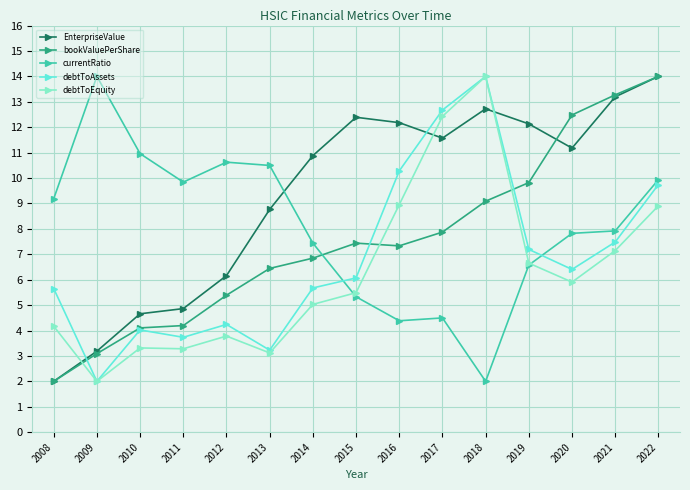

At which label does debtToAssets first exceed 6?

2015